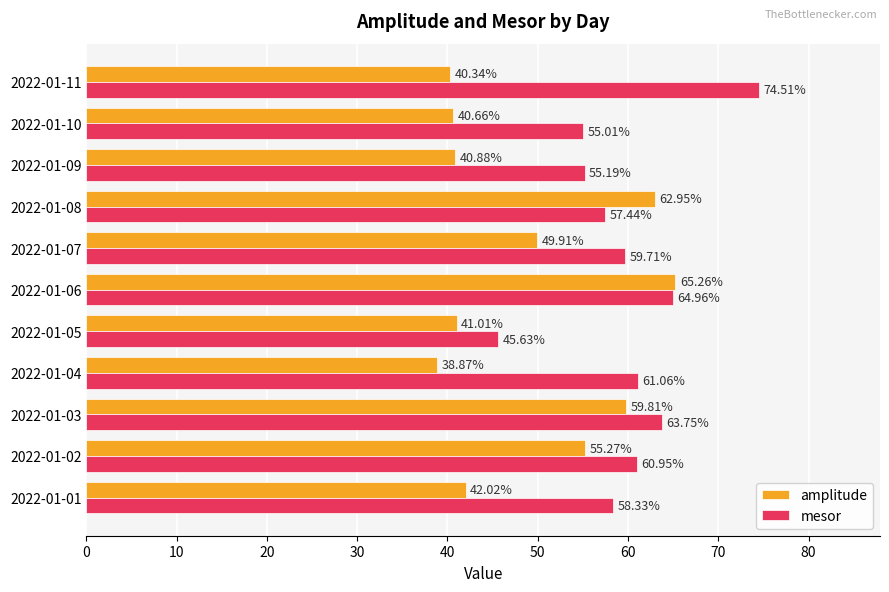

Which series changed the most between 2022-01-02 and 2022-01-07?

amplitude